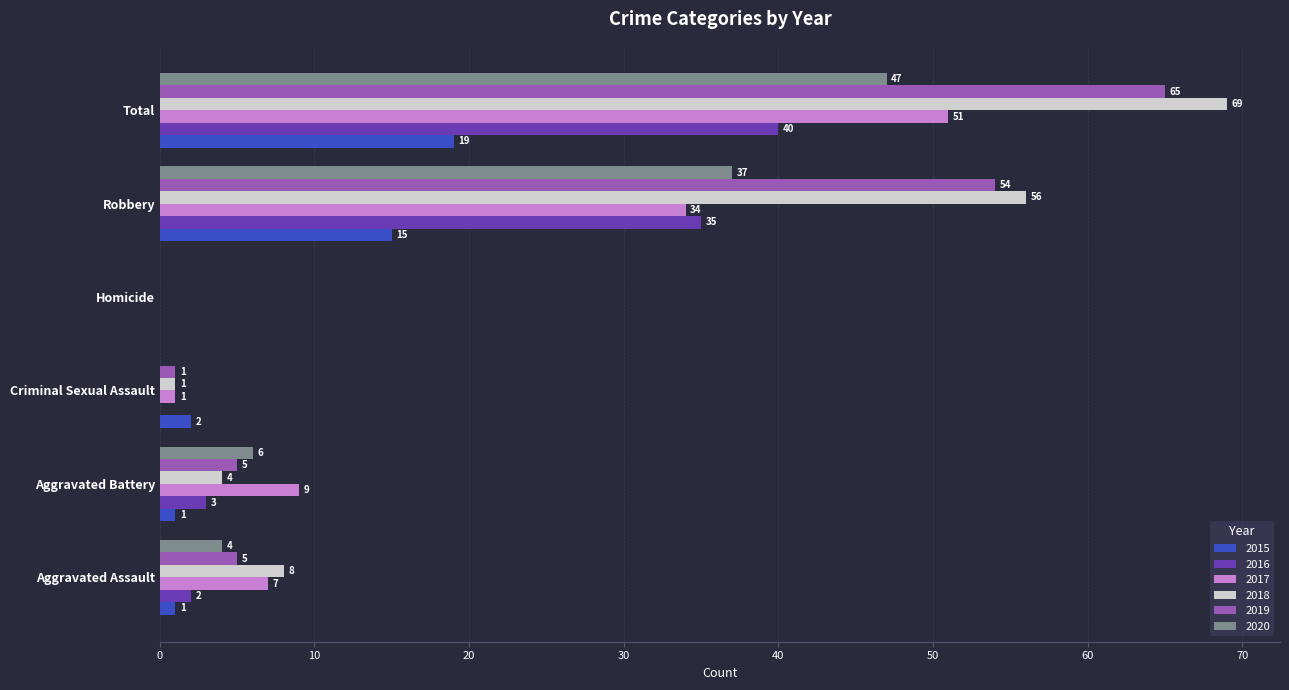

What value does the 2016 series have at Total, to the nearest 10?

40